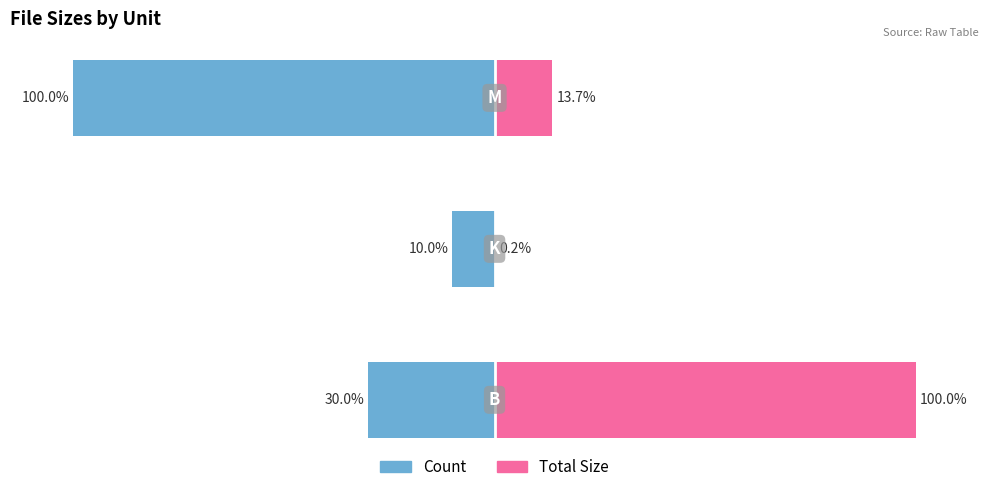

True or false: Total Size has a value of 148.3 at 0.

False